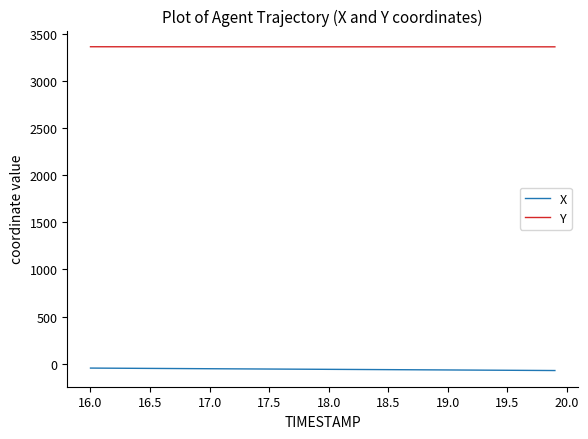

What are all the series names shown in the legend?

X, Y